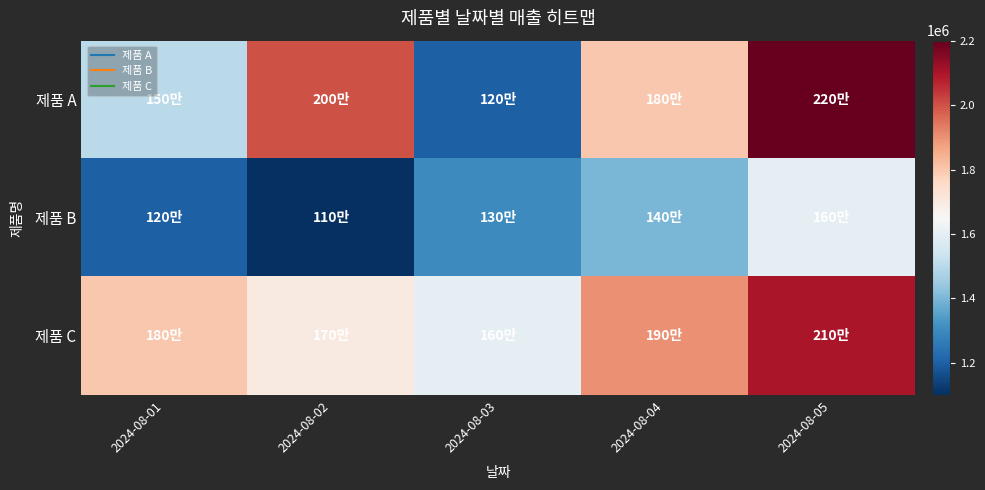

Reading left to right, transcribe all the data shown in this chart.

제품 A: 2024-08-01=1500000	2024-08-02=2000000	2024-08-03=1200000	2024-08-04=1800000	2024-08-05=2200000
제품 B: 2024-08-01=1200000	2024-08-02=1100000	2024-08-03=1300000	2024-08-04=1400000	2024-08-05=1600000
제품 C: 2024-08-01=1800000	2024-08-02=1700000	2024-08-03=1600000	2024-08-04=1900000	2024-08-05=2100000